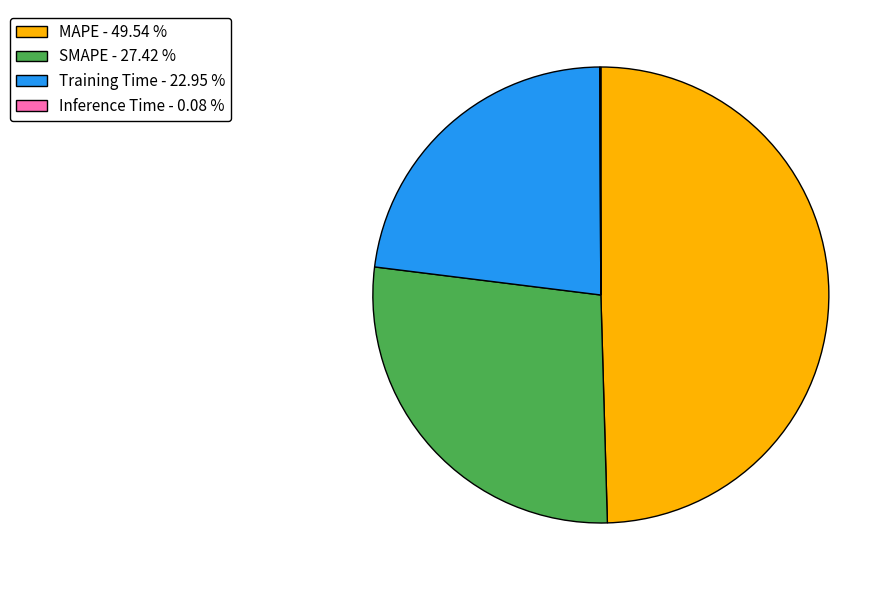

Does any single category account for the majority?

No